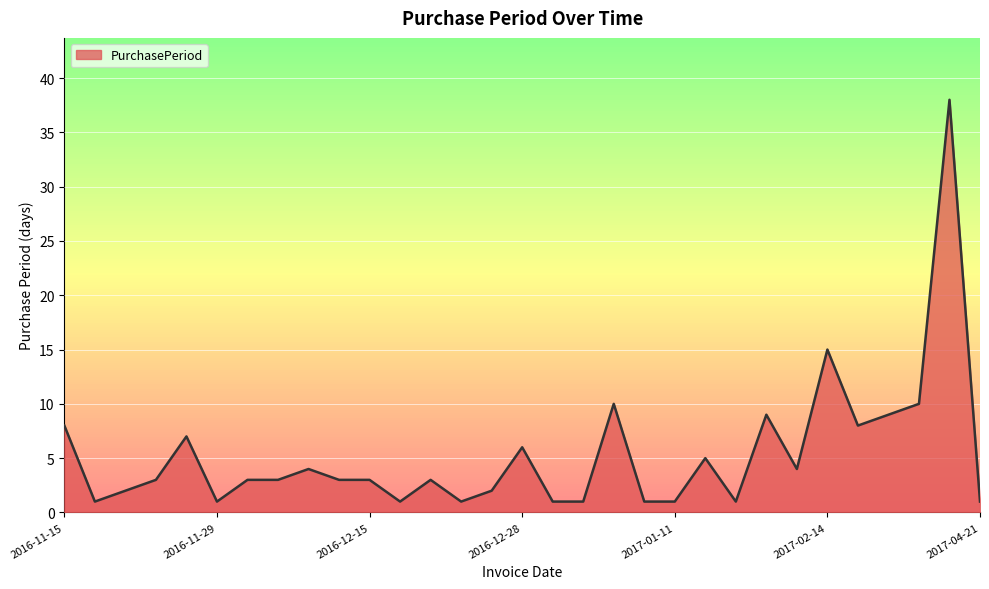

What is the difference between the maximum and minimum values?

37